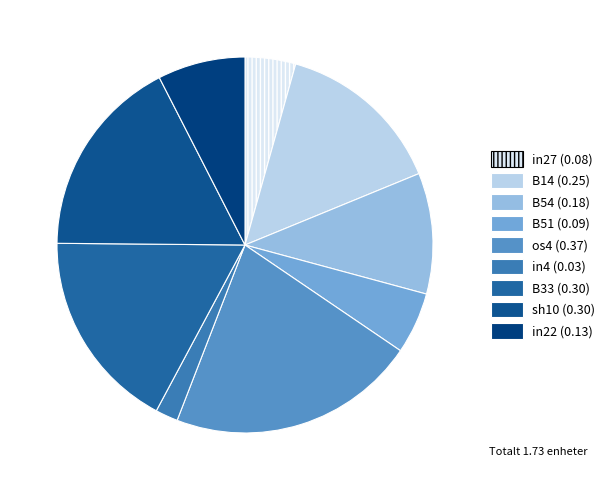

To the nearest percent, what is the combined percentage of sh10 and in4?

19%